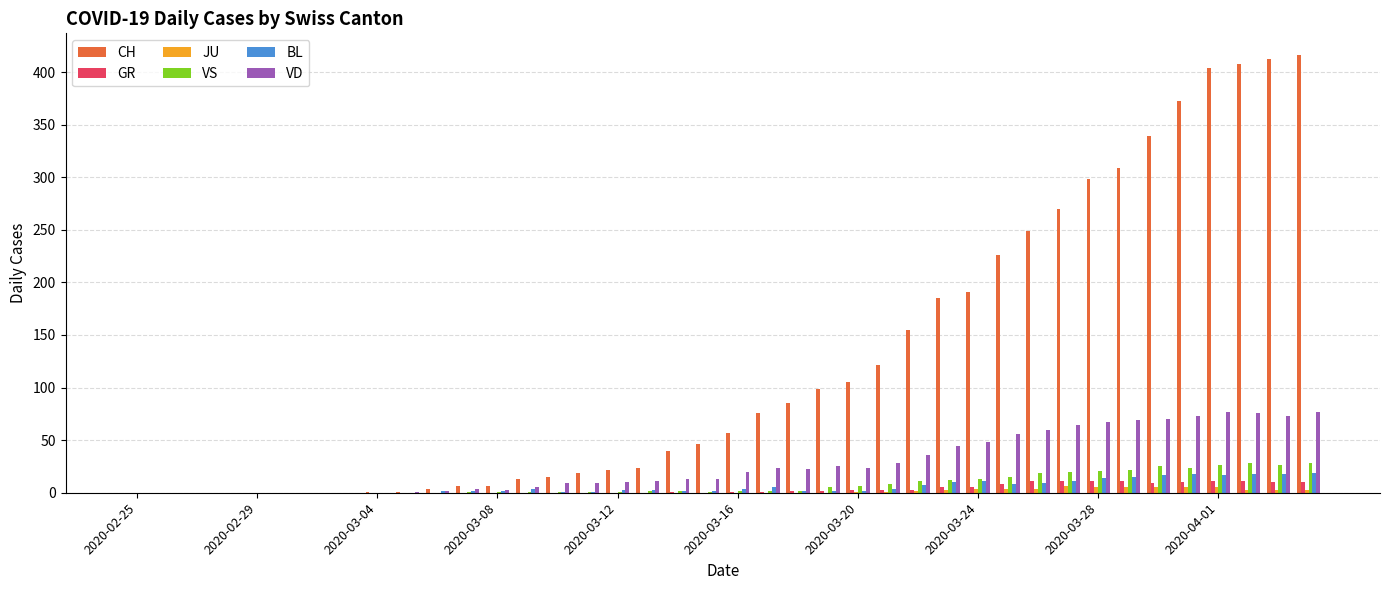

What is the greatest value displayed?

416